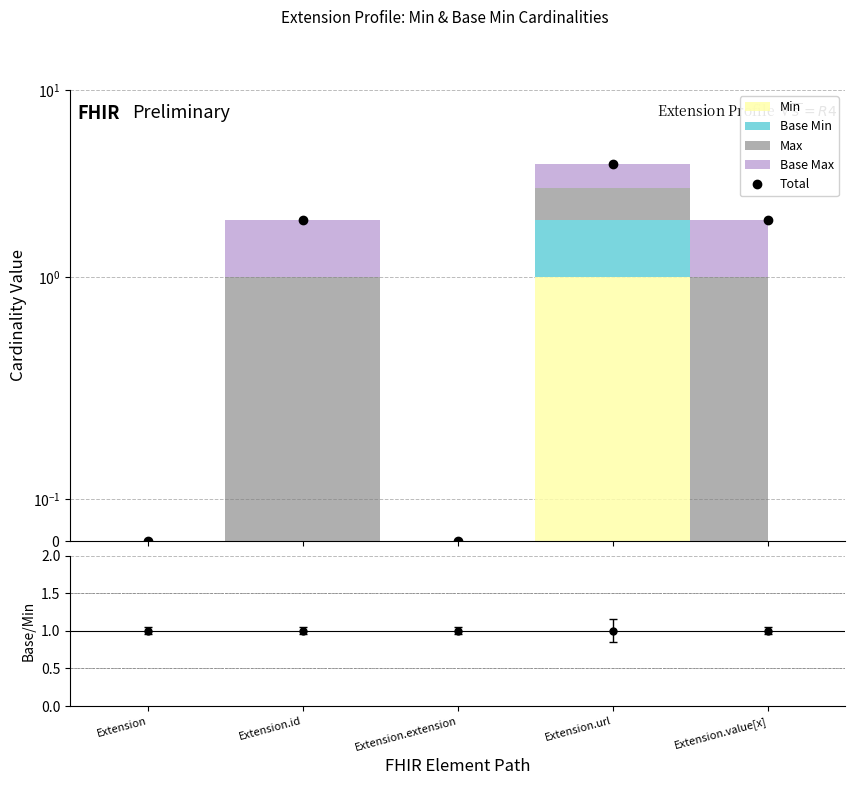

How many times do Base Min / Min and Total cross each other?

3